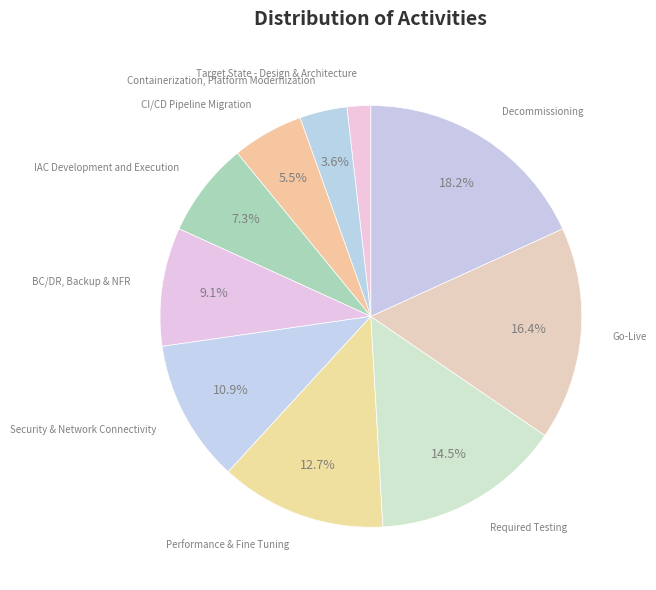

What is the smallest slice in the pie chart?

Target State - Design & Architecture